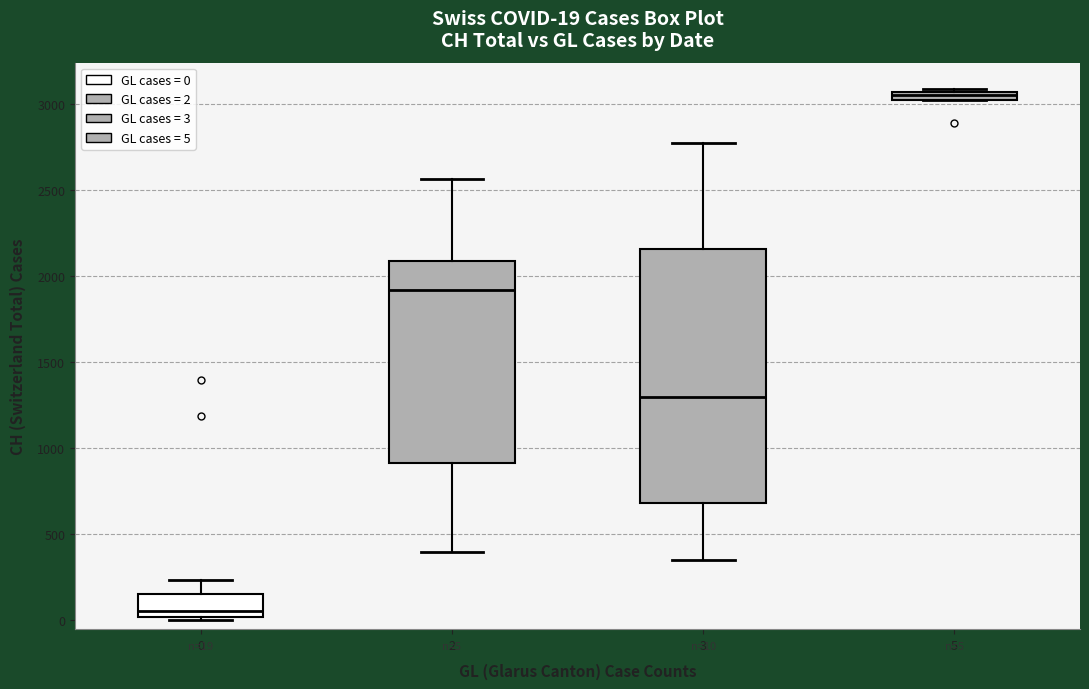

Comparing the boxes themselves (not the whiskers), which one is the tallest?

3